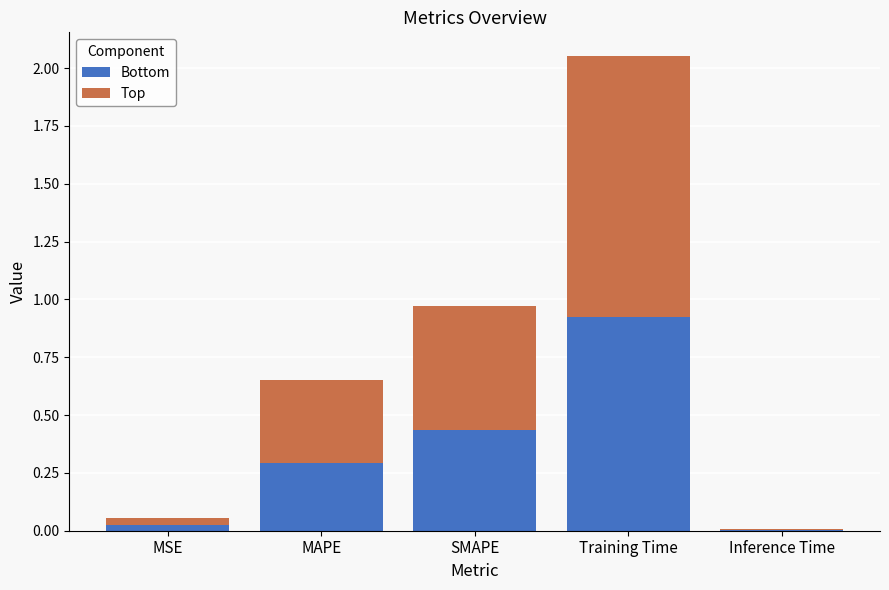

What is the total value across all series at SMAPE?

1.0